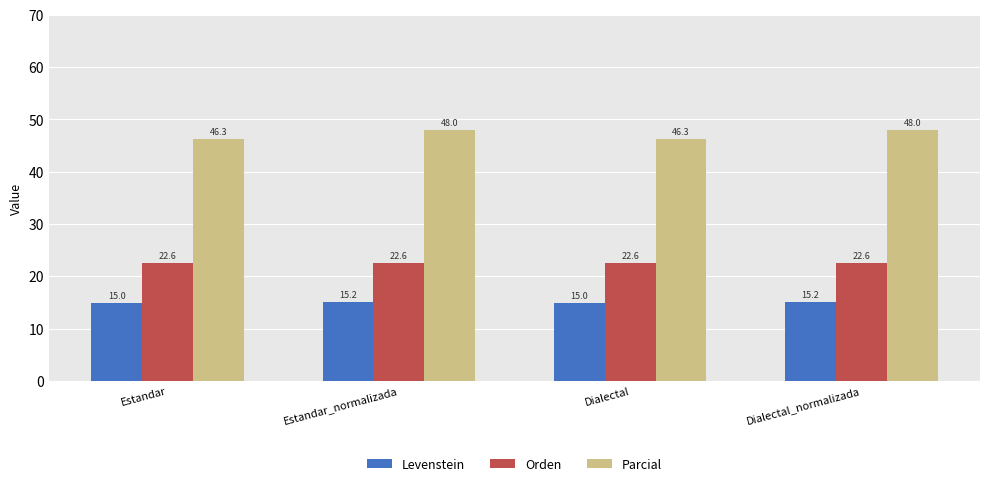

What is the maximum value for Levenstein?

15.2